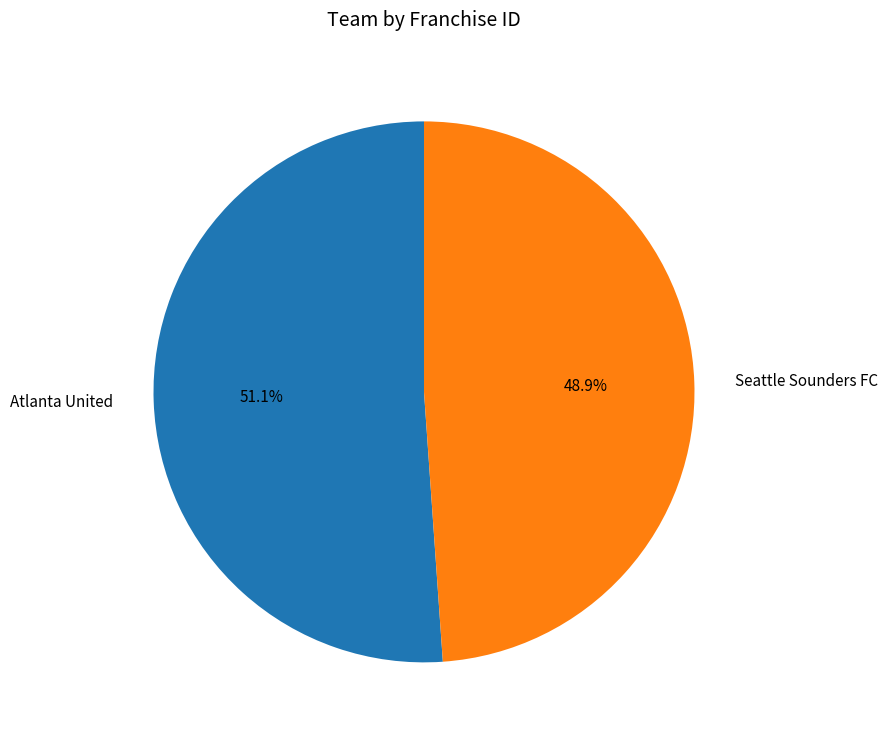

Which category has the smallest portion of the pie?

Seattle Sounders FC